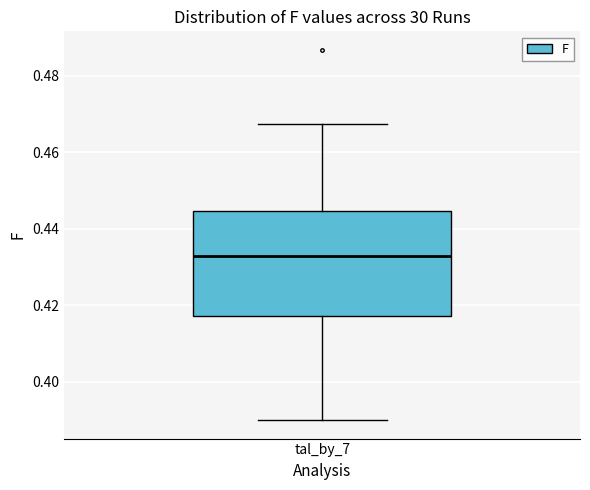

Read this box plot against the y-axis: the position of the median line, the range covered by the box, and the ends of both whiskers. The values are not printed on the chart, so give them approximately, as read against the axis.

median 0.432, box 0.418 to 0.444, whiskers 0.390 to 0.468